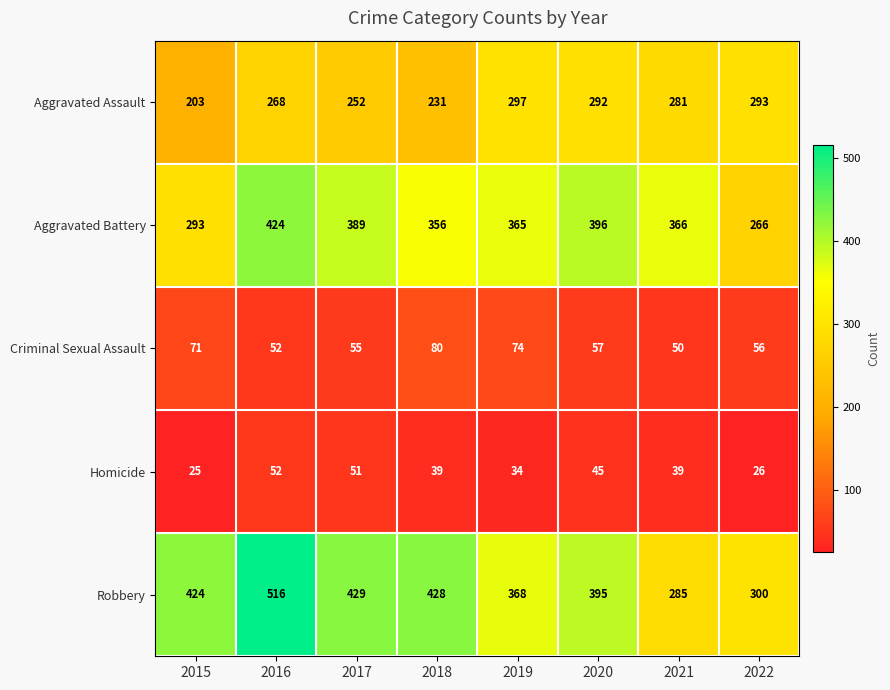

Which category has the lowest value in the Homicide series?

2015